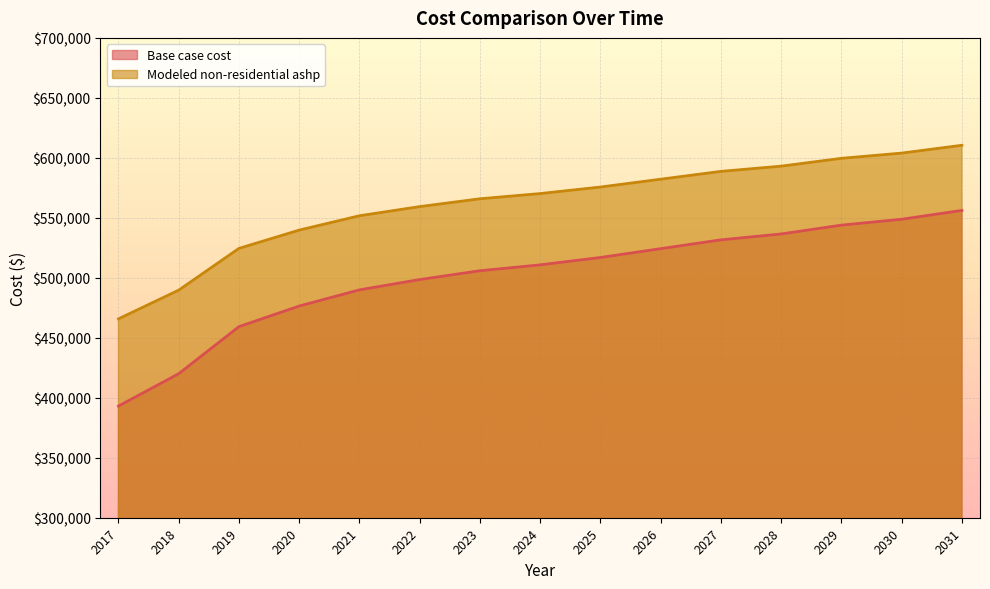

At which label does Base case cost first exceed 510803?

2024